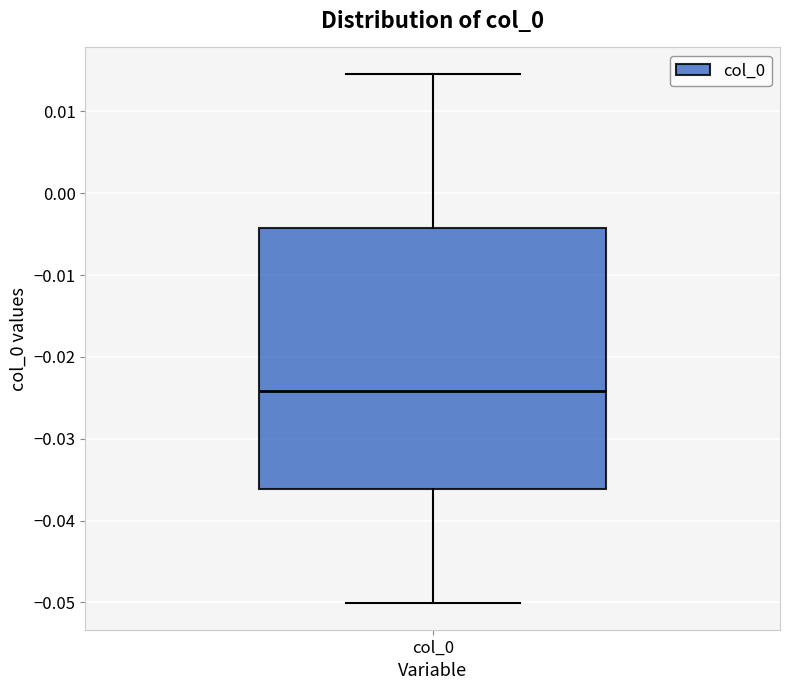

Read this box plot against the y-axis: the position of the median line, the range covered by the box, and the ends of both whiskers. The values are not printed on the chart, so give them approximately, as read against the axis.

median -0.024, box -0.036 to -0.004, whiskers -0.050 to 0.015